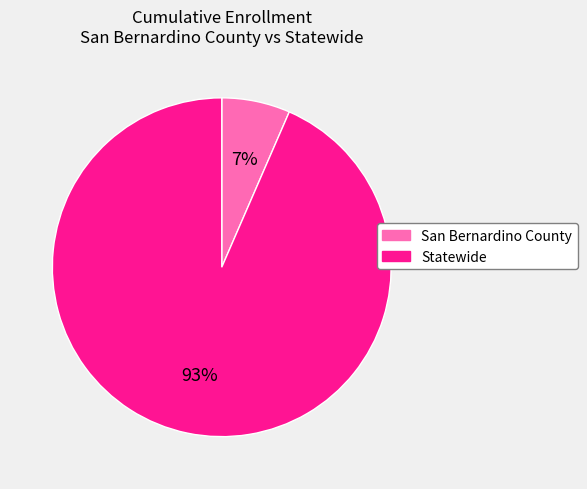

What percentage is the Statewide slice, to the nearest percent?

93%